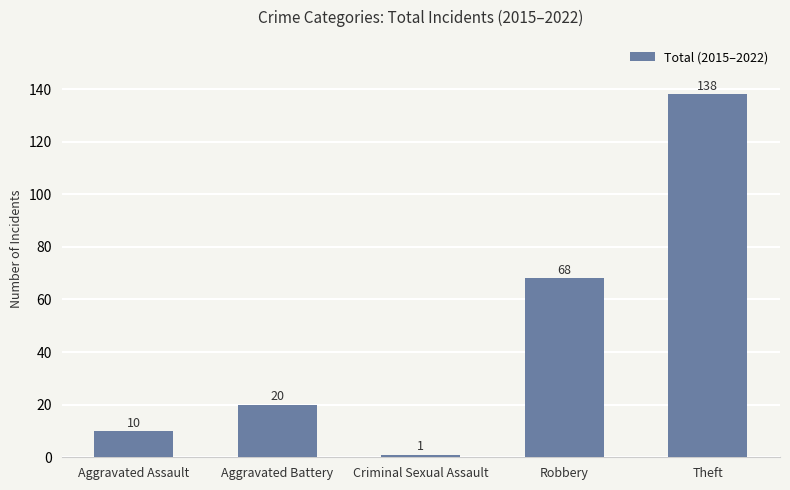

Approximately how many times larger is the value at Theft compared to Robbery?

2.0